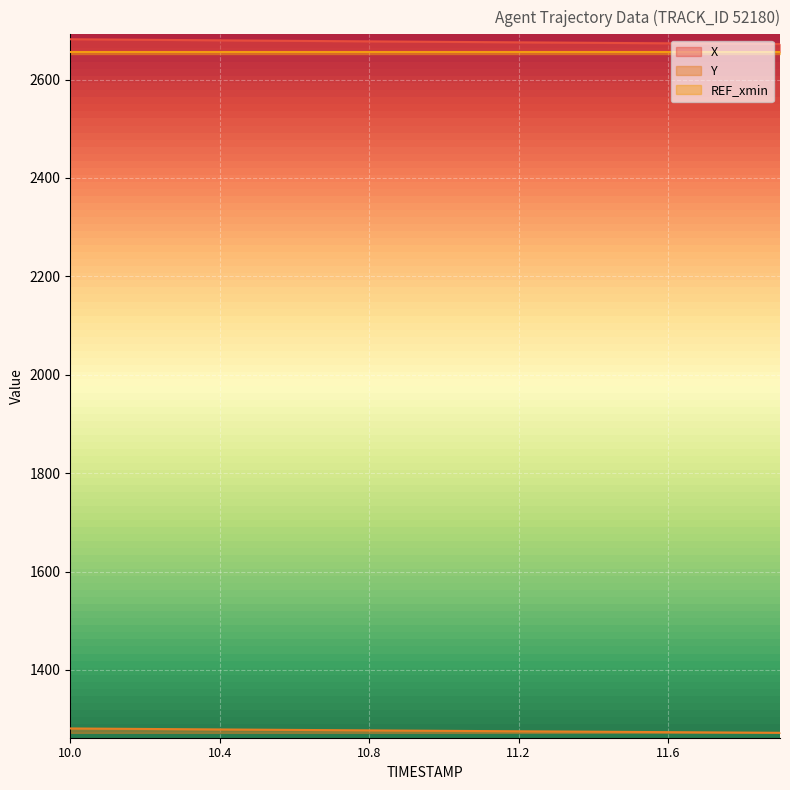

At how many categories does at least one series exceed 1861?

20